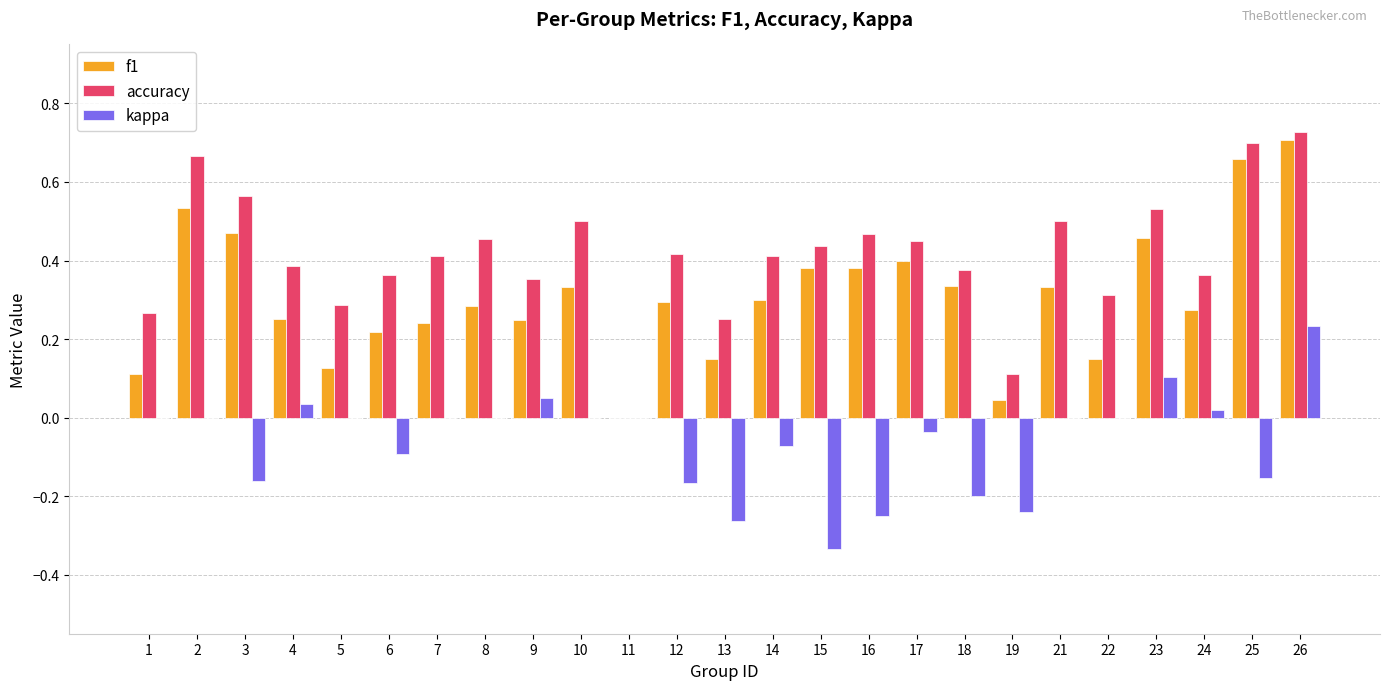

Which series changed the most between 1 and 19?

kappa